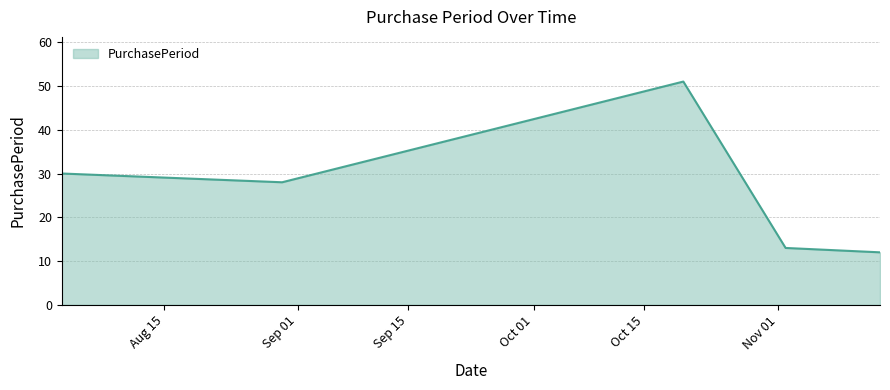

True or false: there are more than 1 points higher than both neighbors.

False